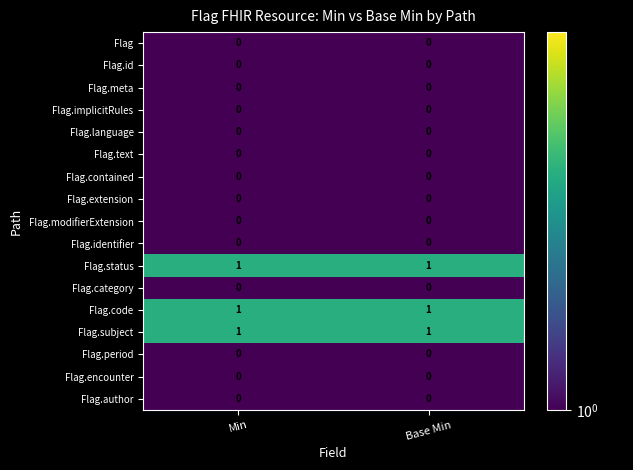

What is the total value across all series at Min?

3